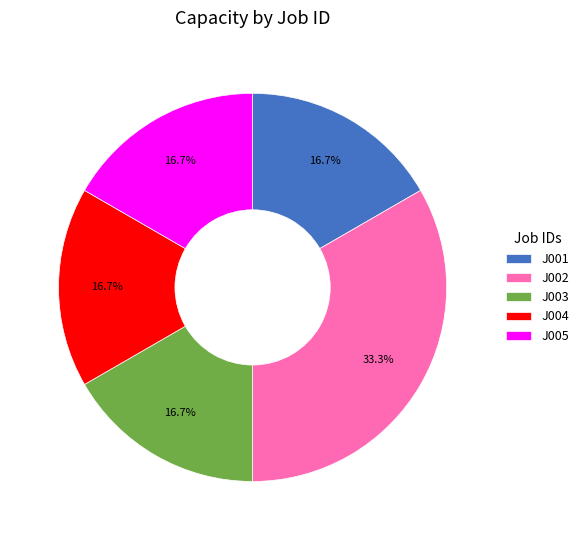

Is the sum of J005 and J001 greater than half?

No